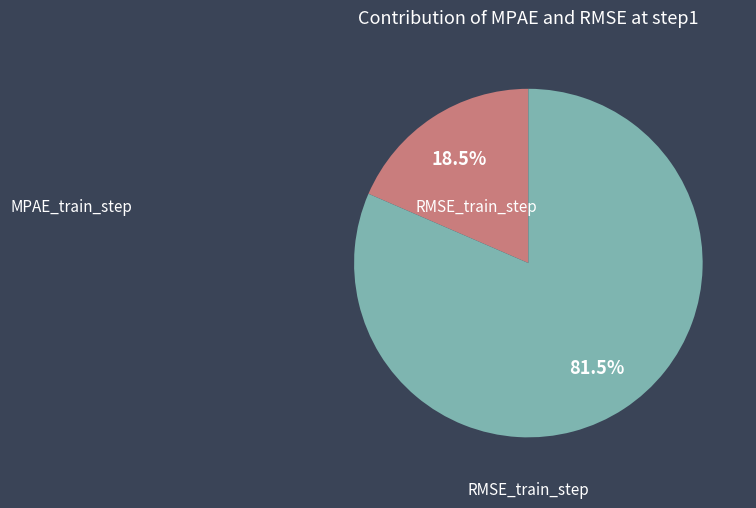

Is there any slice that represents more than half of the pie?

Yes